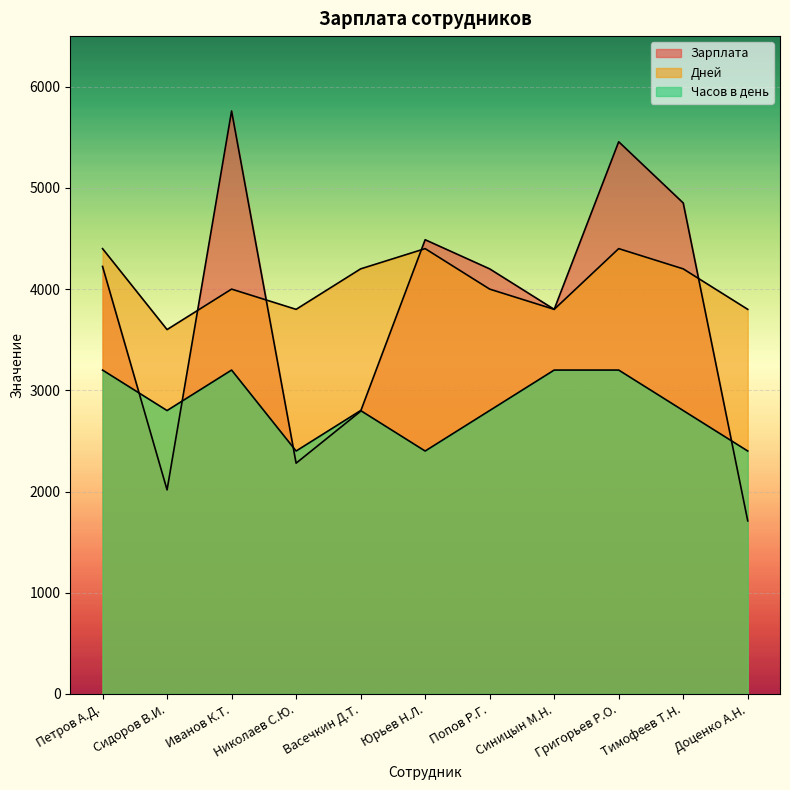

The Дней series shows 1714 at Сидоров В.И.. True or false?

False